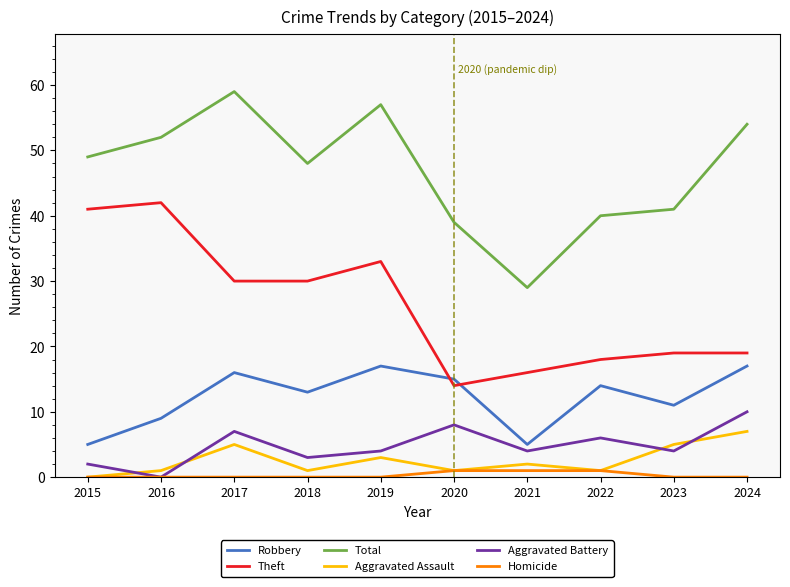

What is the sum of the Aggravated Battery values at 2020 and 2016?

8